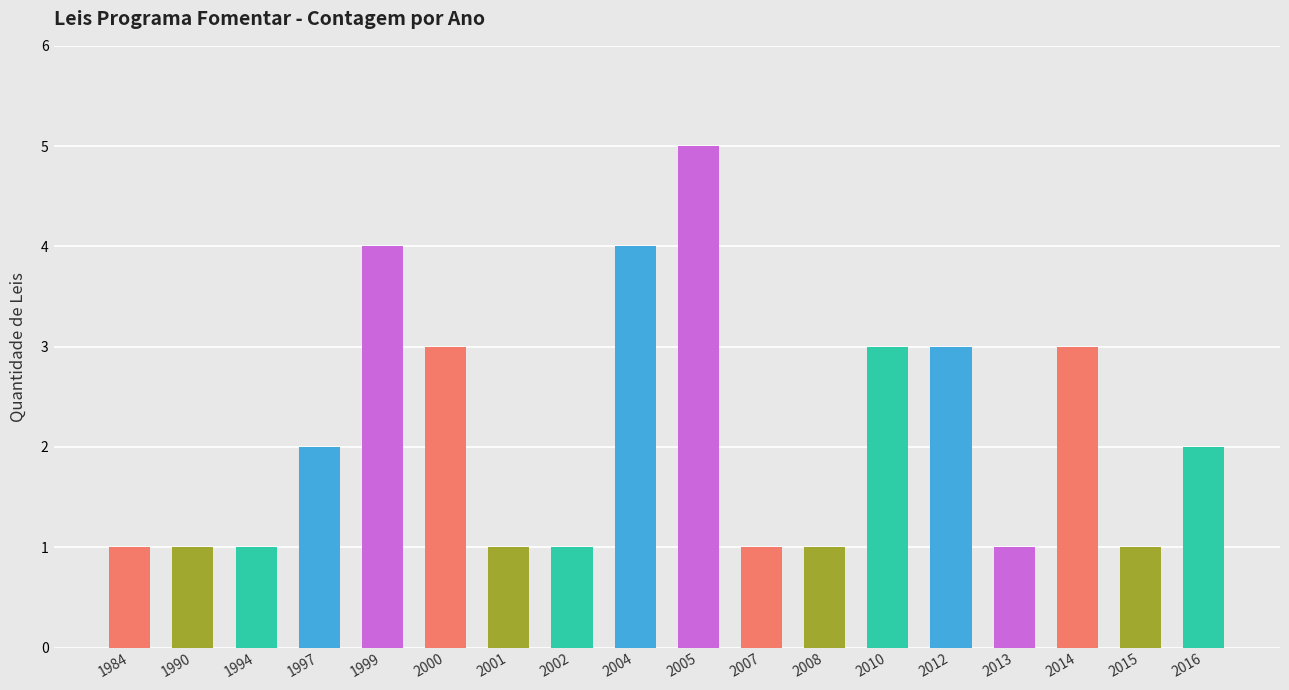

What is the difference between the maximum and second lowest values?

4